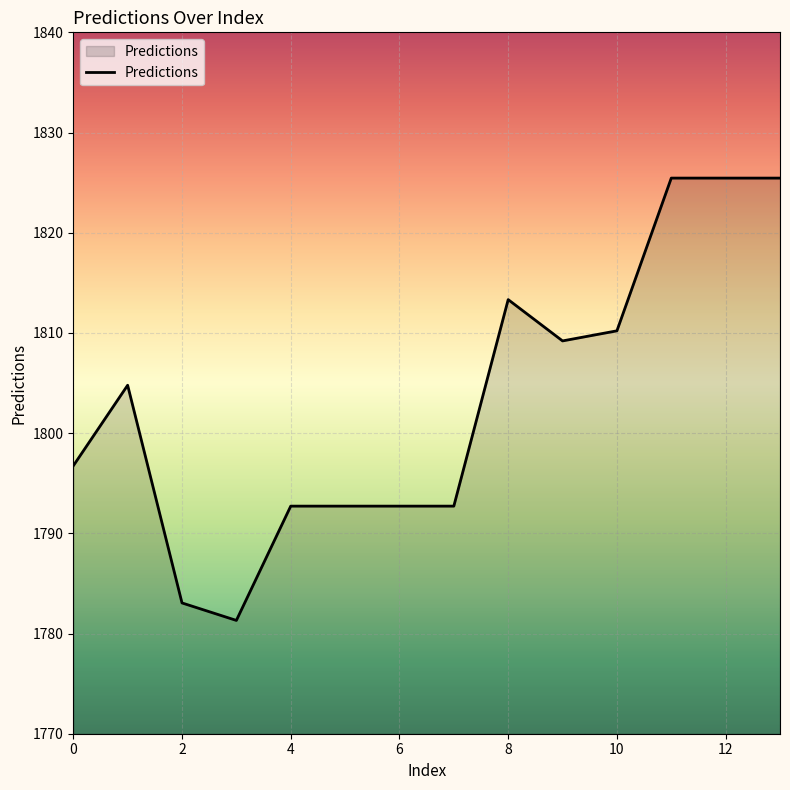

What is the greatest value displayed?

1825.5